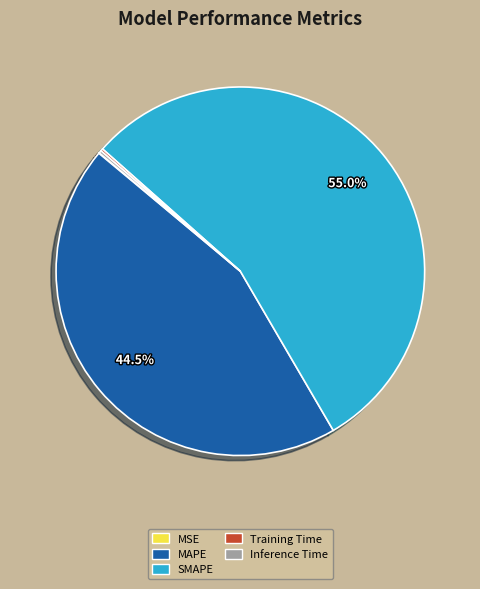

What percentage is NOT represented by SMAPE?

45.0%